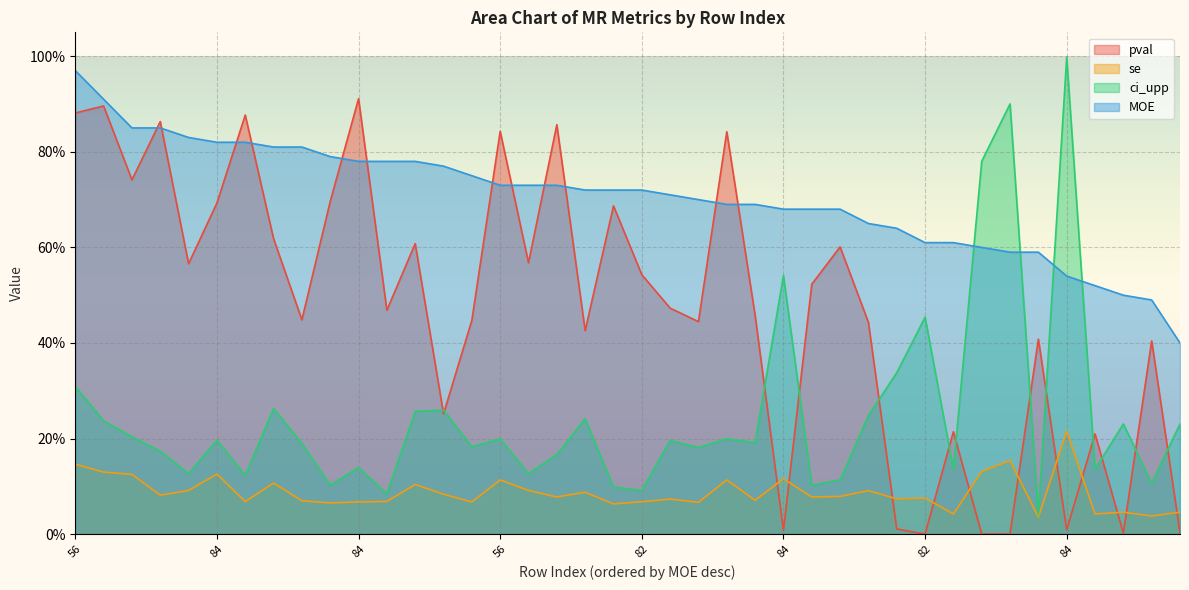

Between 56 and 65, which is larger?

56